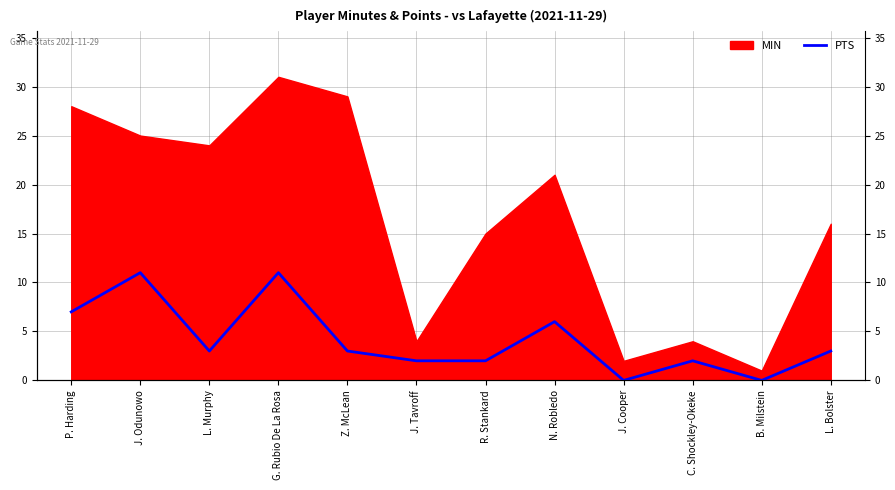

True or false: the data shows 7 at J. Cooper.

False